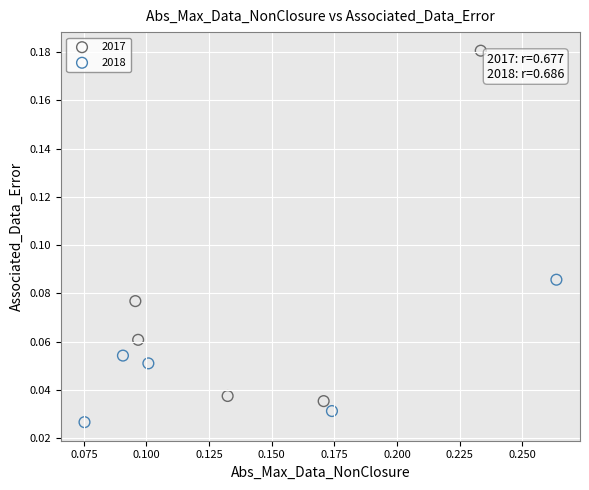

Which series contains the highest Y value?

2017